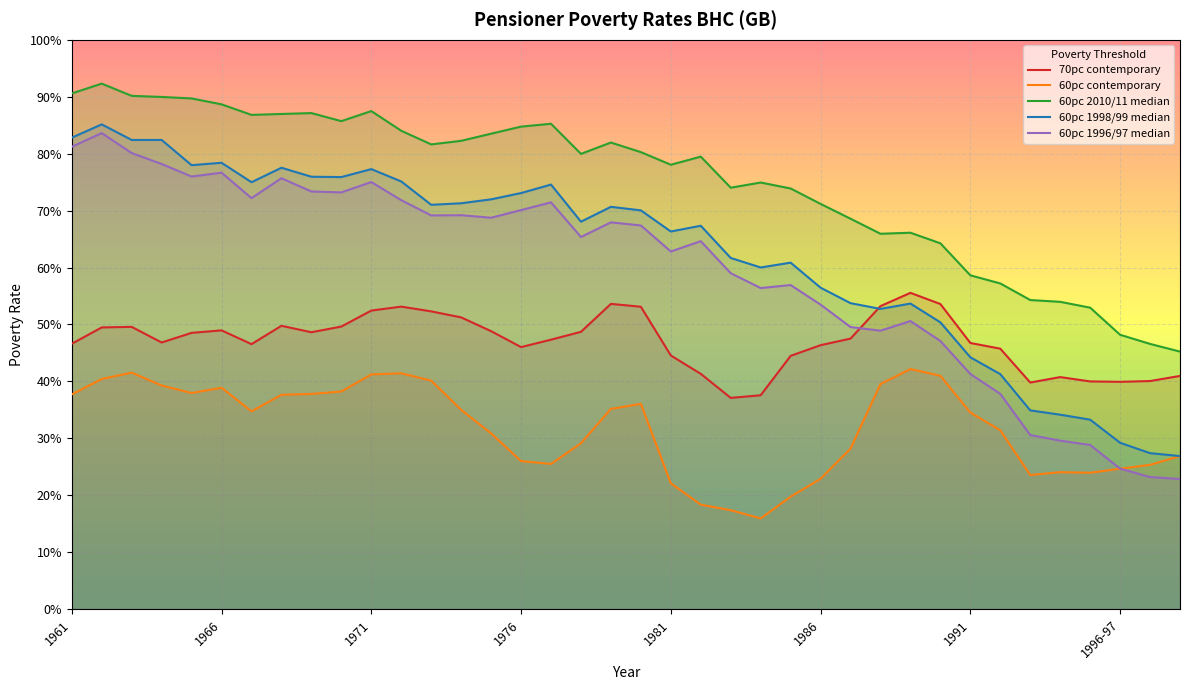

What is the lowest value of the 60pc 1996/97 median series?

0.2